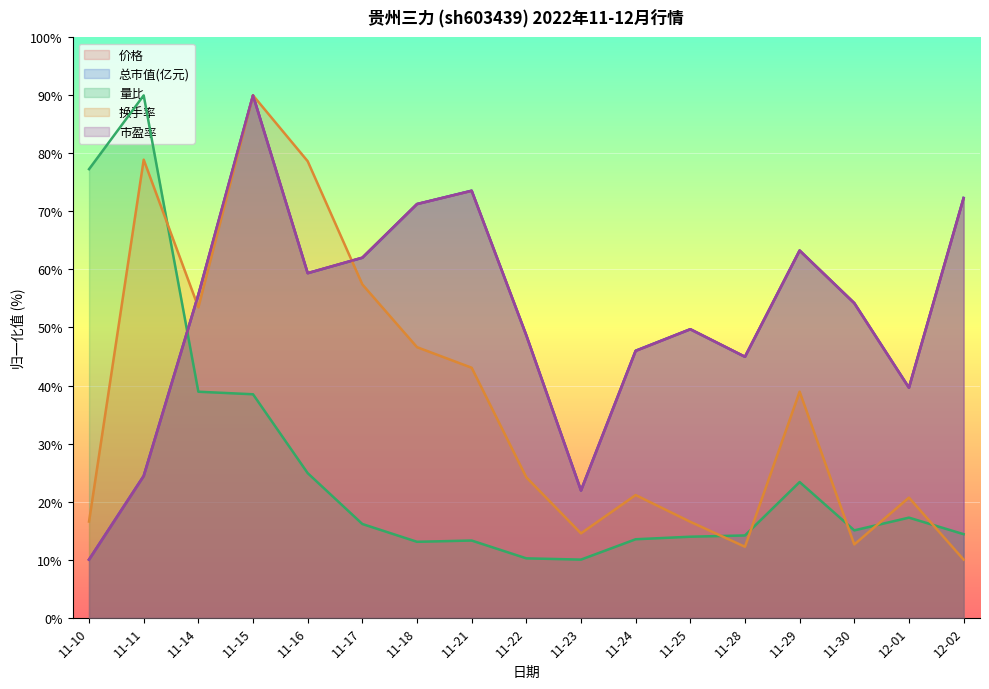

How many intersections are there between 市盈率 and 换手率?

2